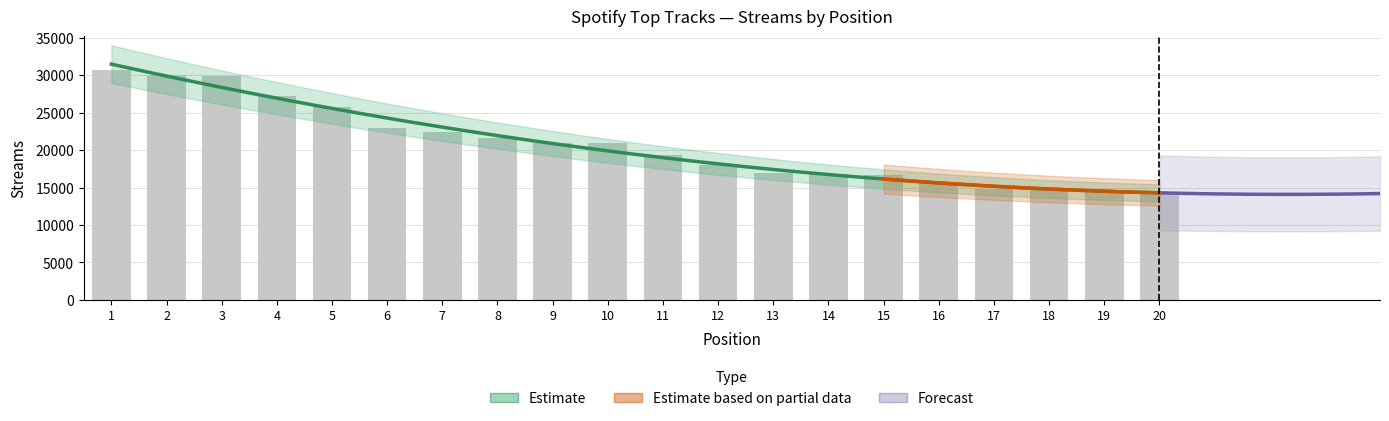

How many values are below 20915?

10